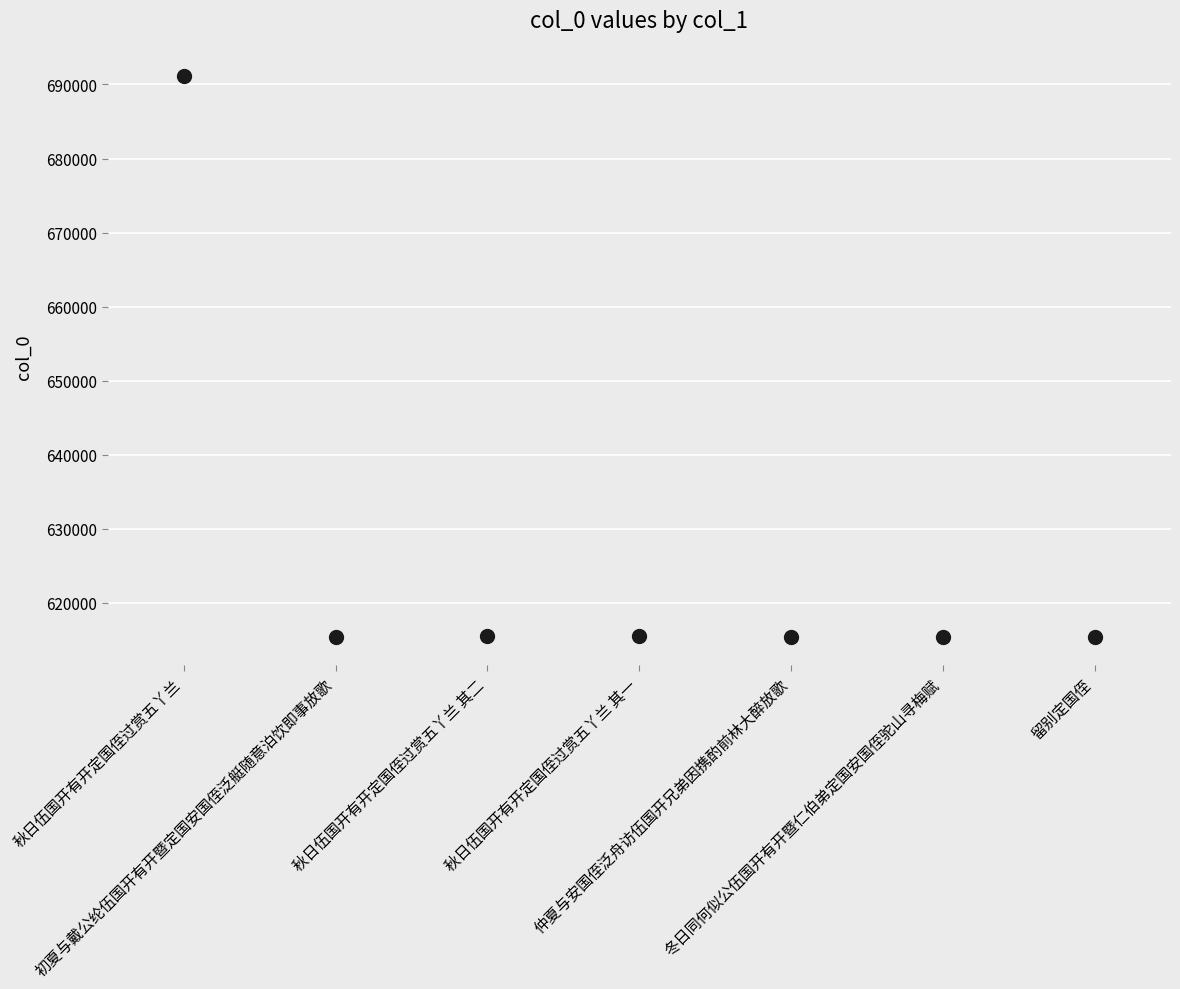

What is the average Y value?

626252